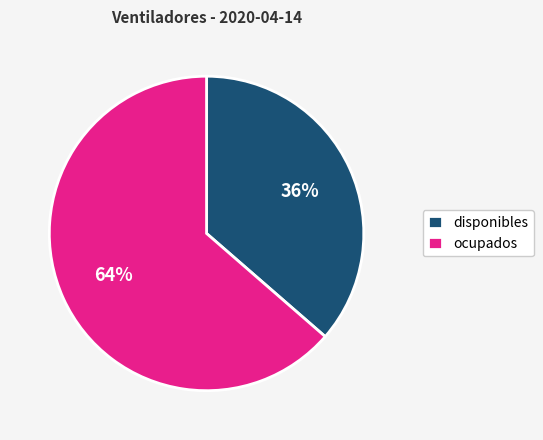

How many slices are in this pie chart?

2